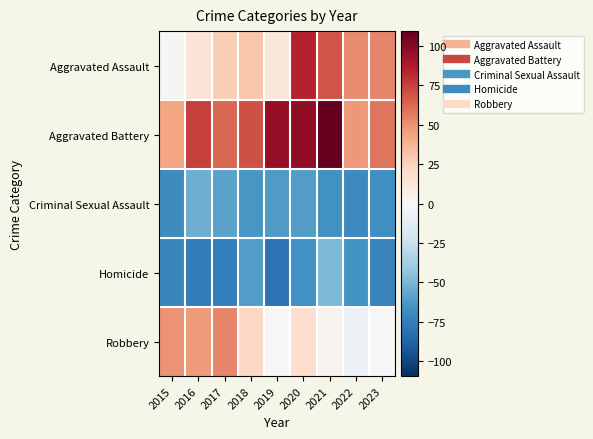

How many series are shown in this chart?

5